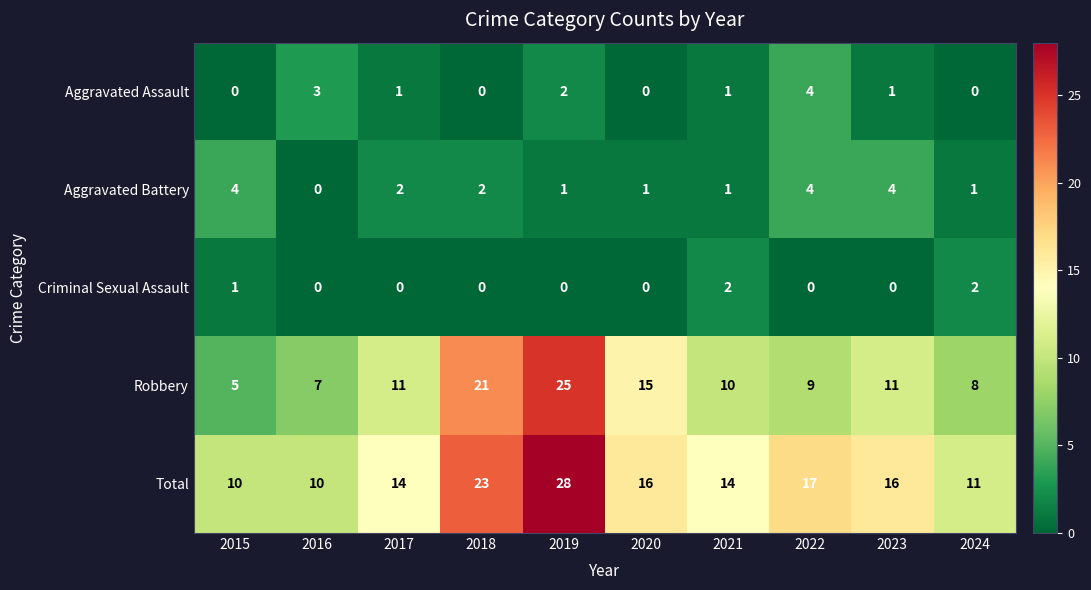

What is the difference between the maximum and minimum values in the Robbery series?

20